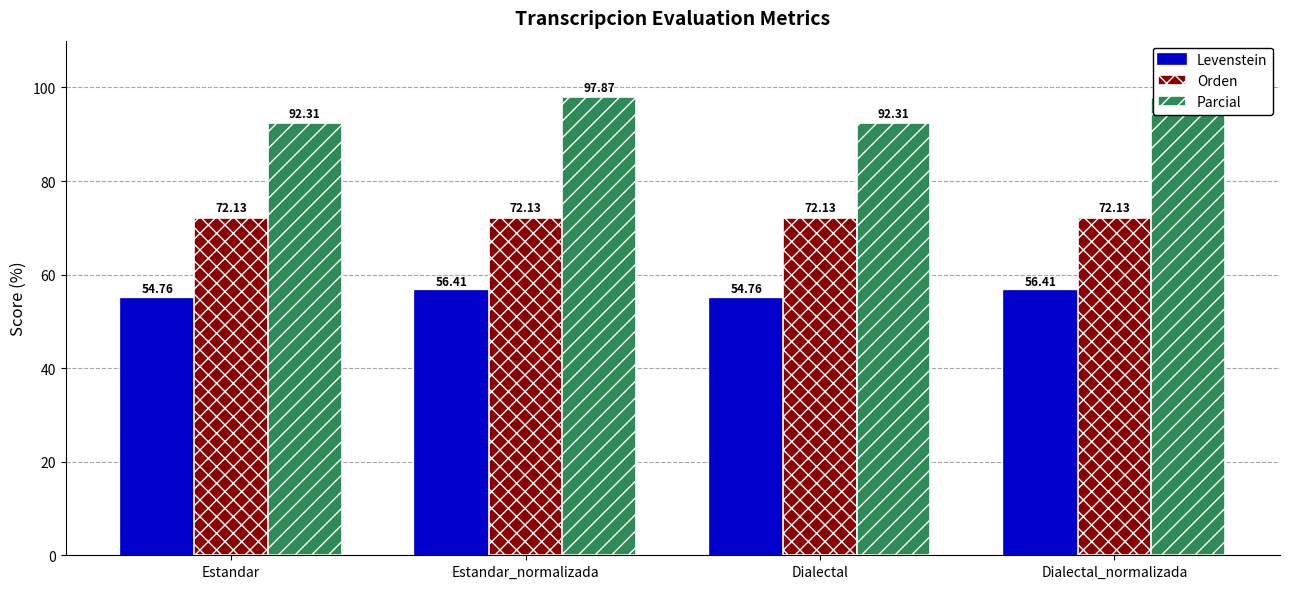

What is the maximum value for Parcial?

97.9